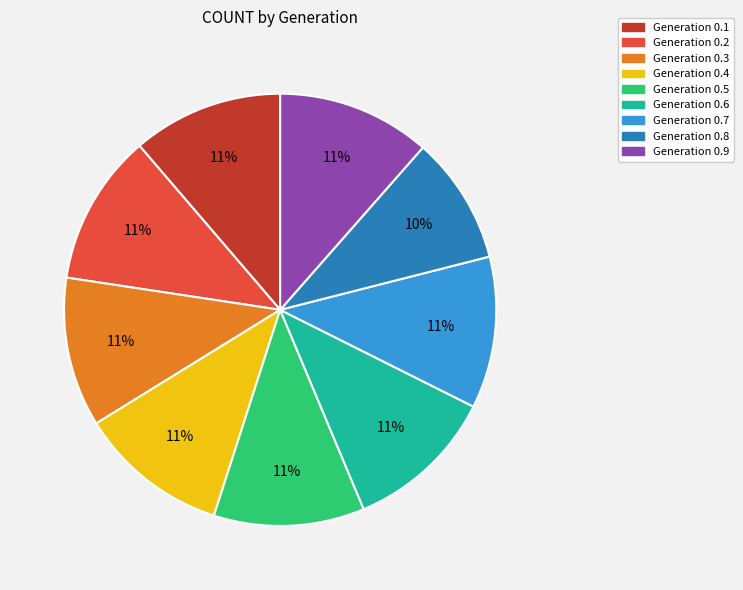

The Generation 0.7 slice represents 20% of the pie. True or false?

False